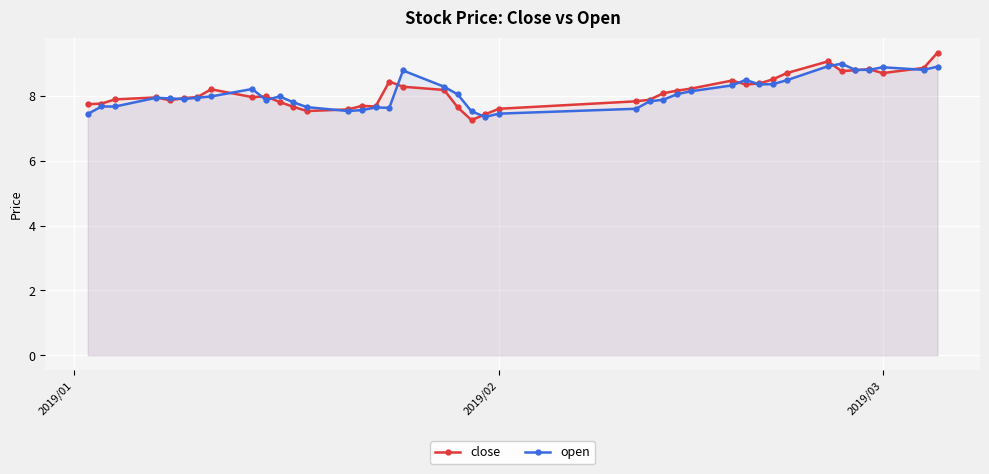

How many lines are shown in the chart?

2